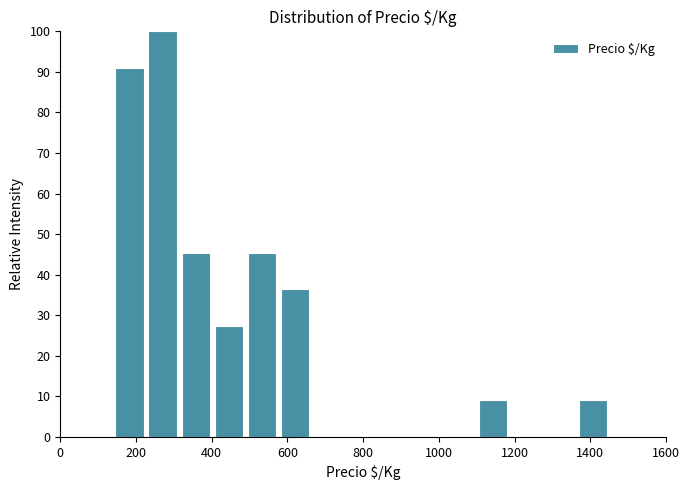

How tall is the bar that spans 220 to 320 on the x-axis? Neither the bar edges nor the heights are printed on the chart, so give them approximately, as read against the axes.

100